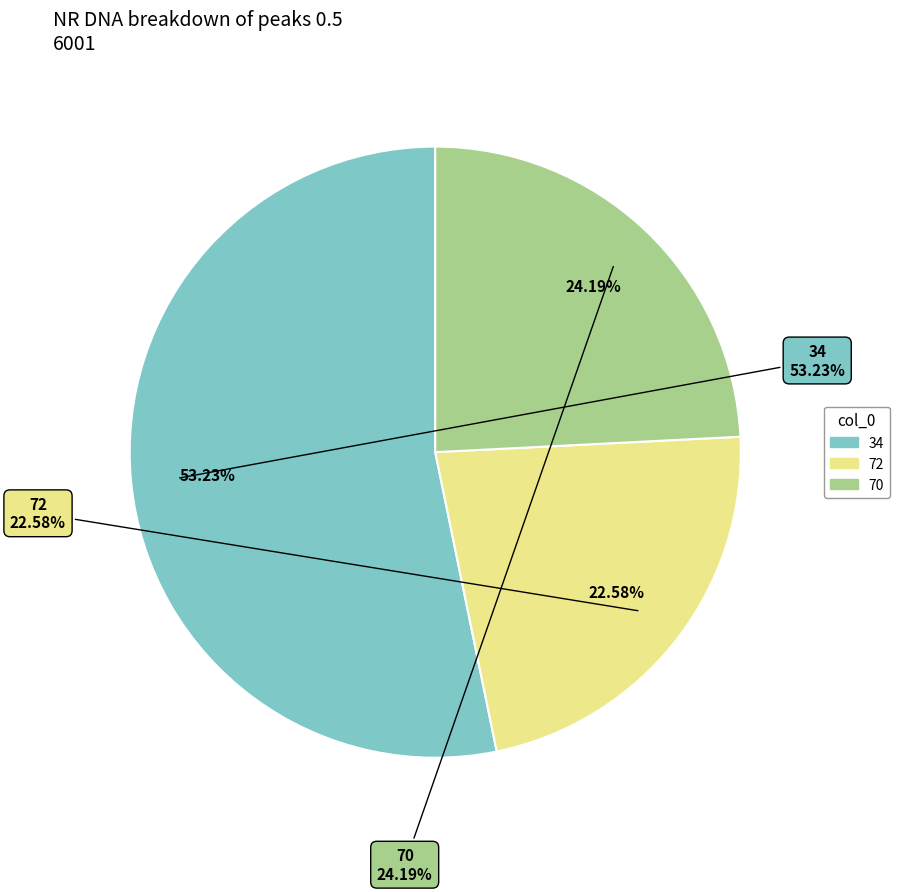

Rank the categories by value from highest to lowest.

34, 70, 72